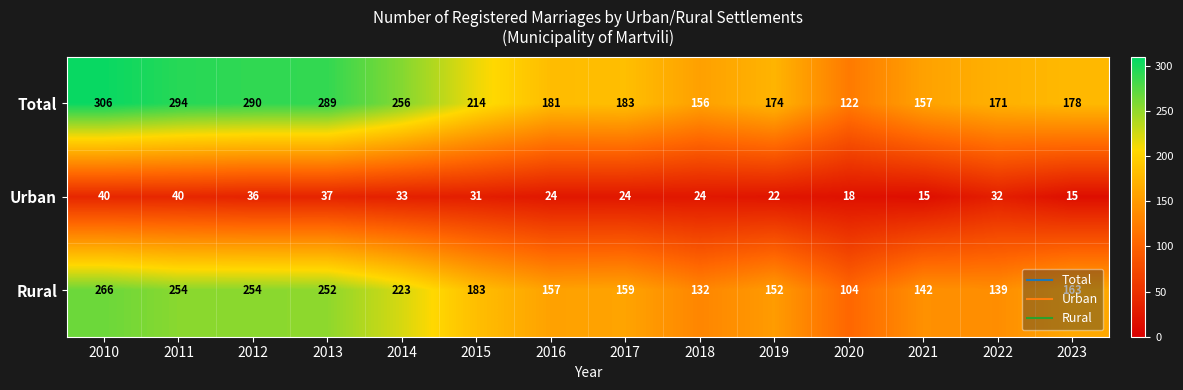

What is the difference between the highest and lowest values at 2017?

159